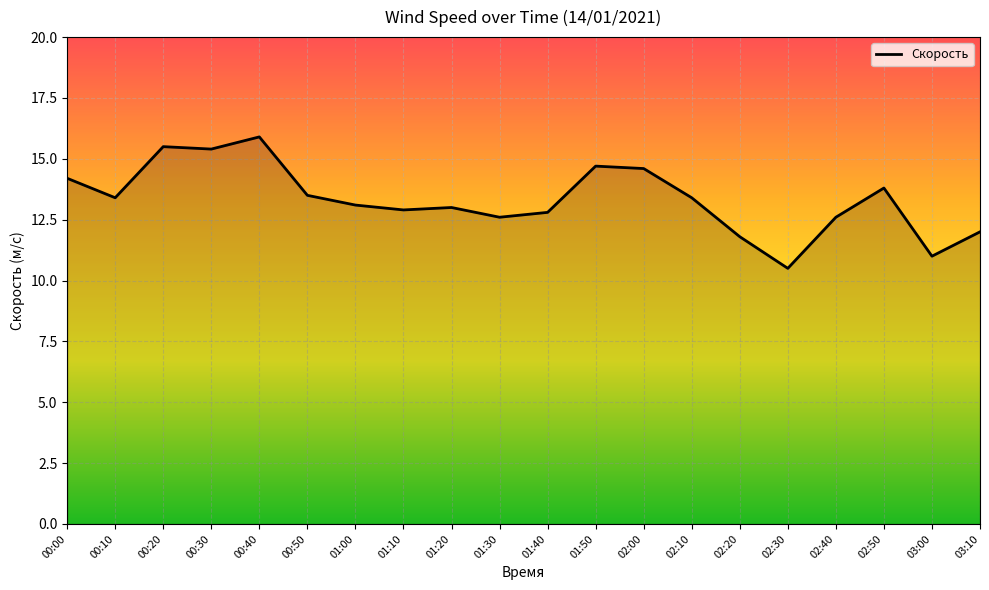

What is the smallest value displayed?

10.5